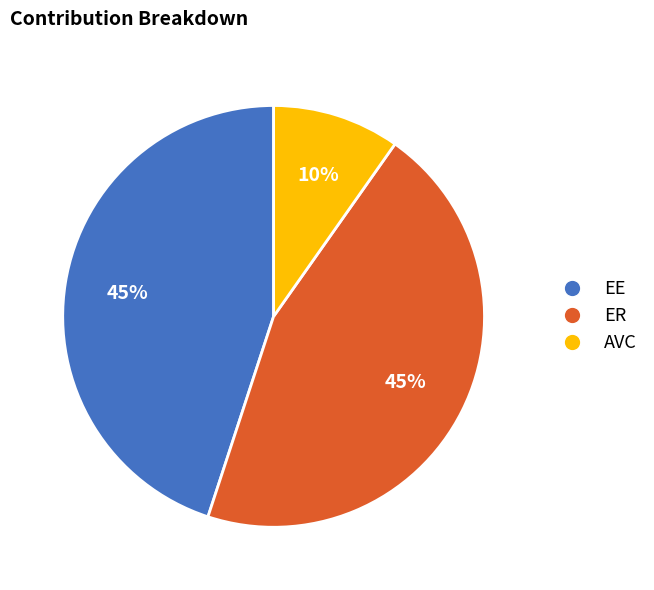

The ER slice represents 45% of the pie. True or false?

True